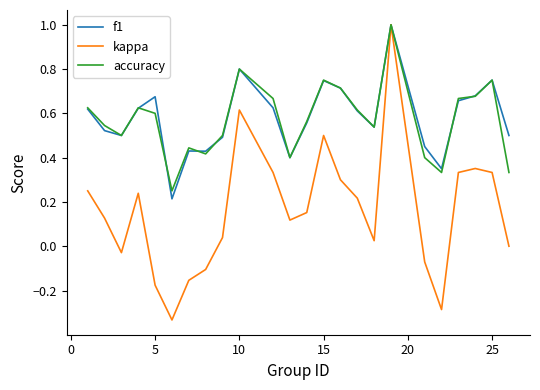

How many lines are shown in the chart?

3